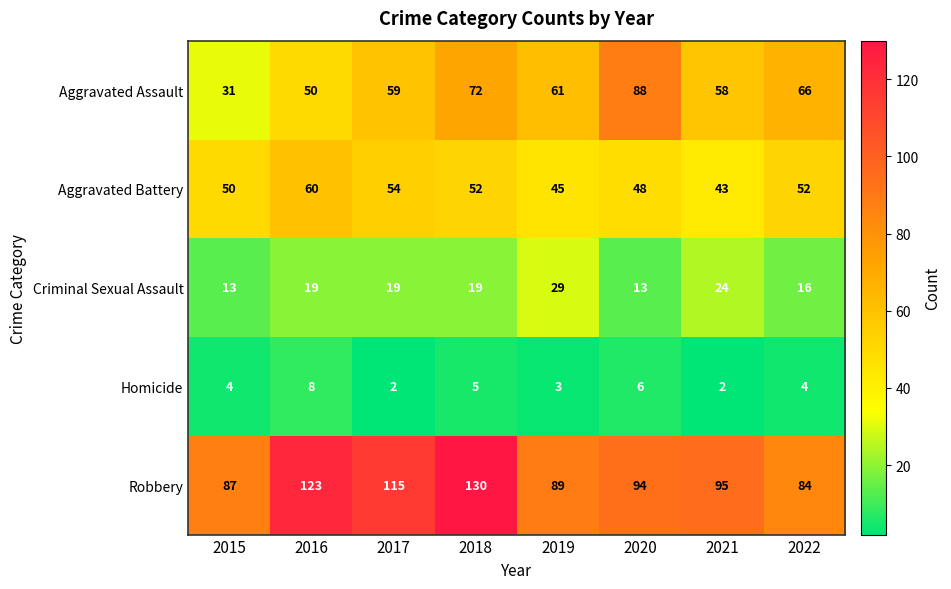

At which category is the sum across all series the highest?

2018